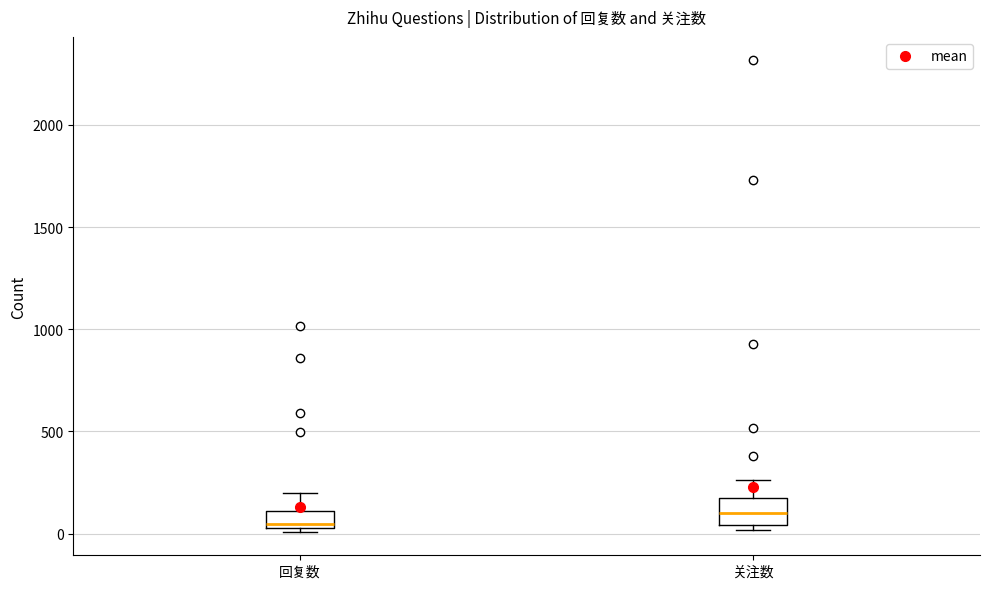

Where is the upper edge of the box for 回复数 on the y-axis? The values are not printed on the chart, so give them approximately, as read against the axis.

100